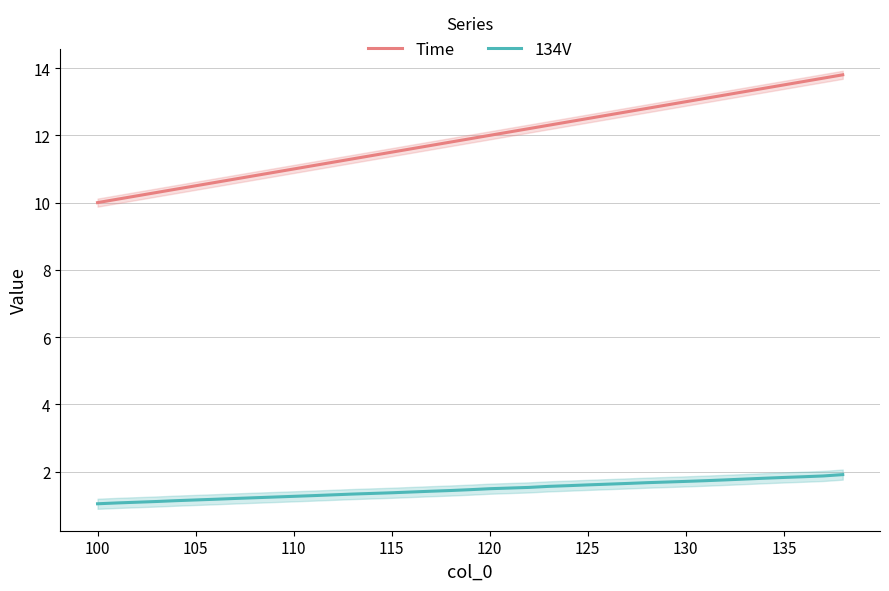

How many categories are shown in the chart?

39